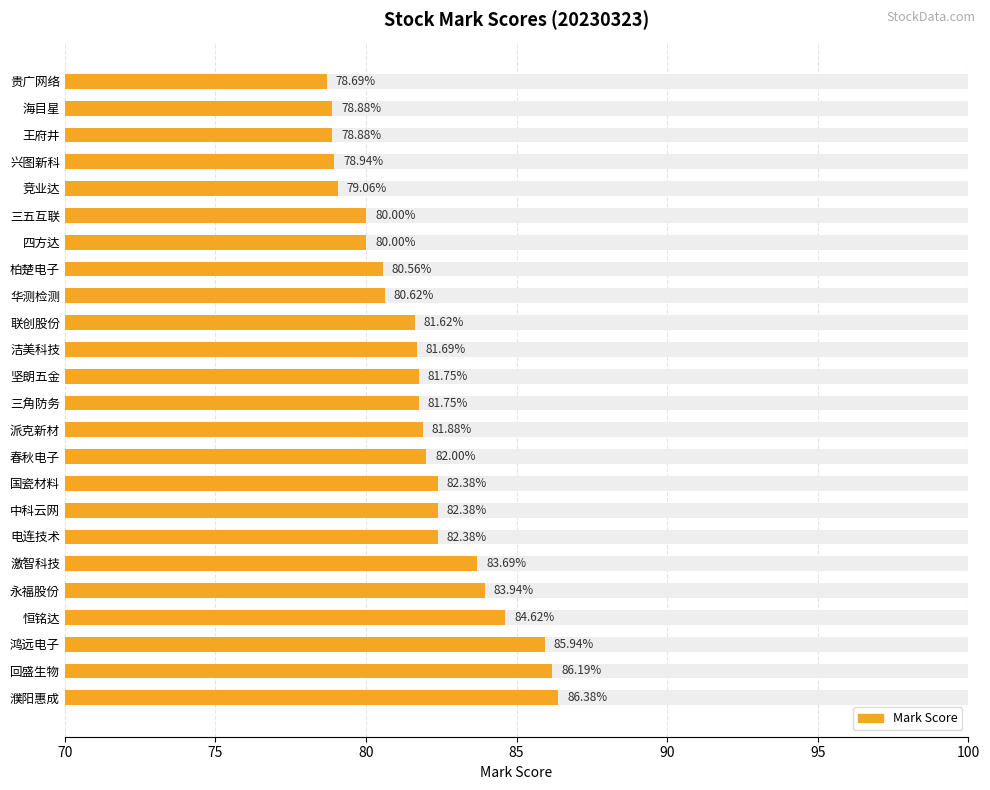

What is the greatest value displayed?

86.4